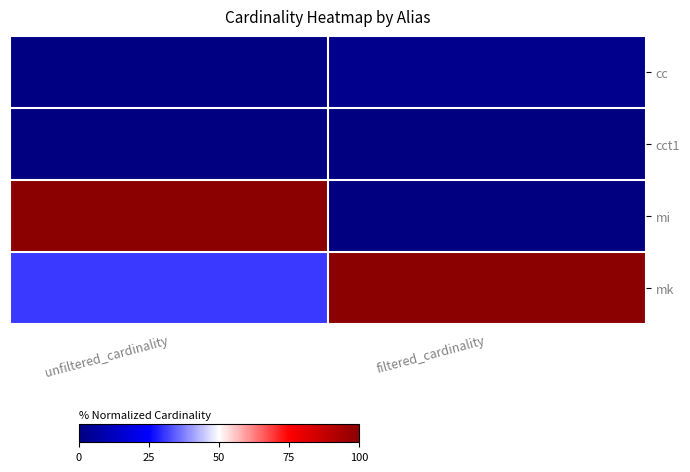

At filtered_cardinality, list the series in order from smallest to largest.

cct1, mi, cc, mk